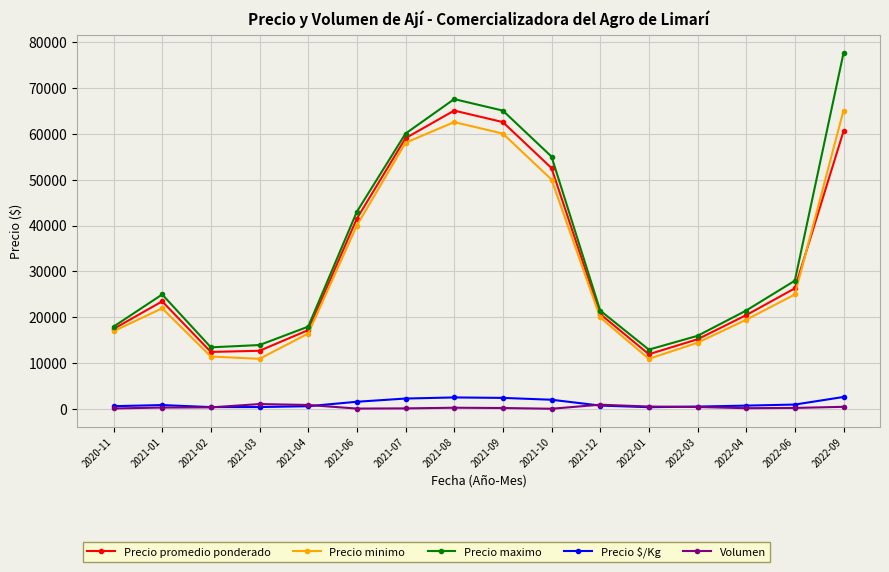

Is the value of Volumen at 2021-02 greater than the value of Precio $/Kg at 2022-09?

No